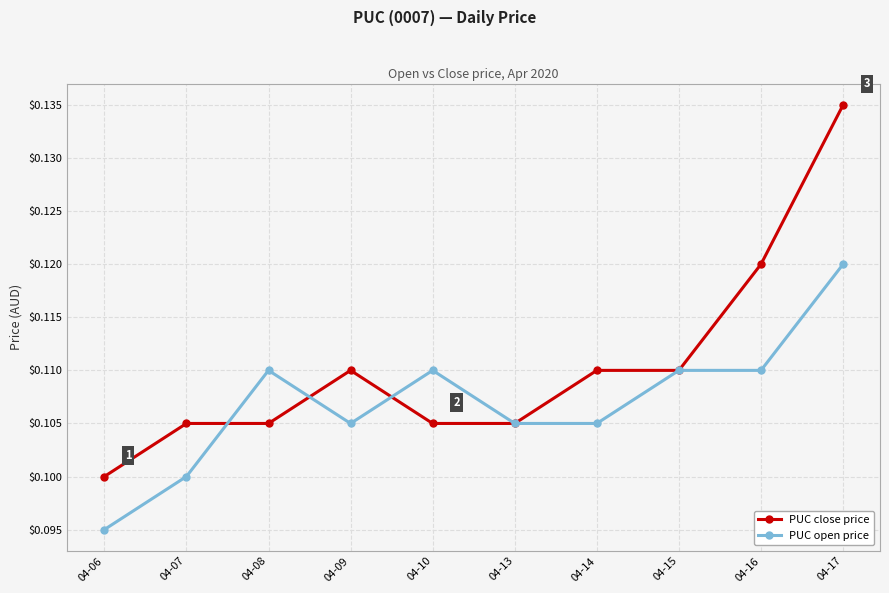

At 04-09, list the series in order from smallest to largest.

PUC open price, PUC close price